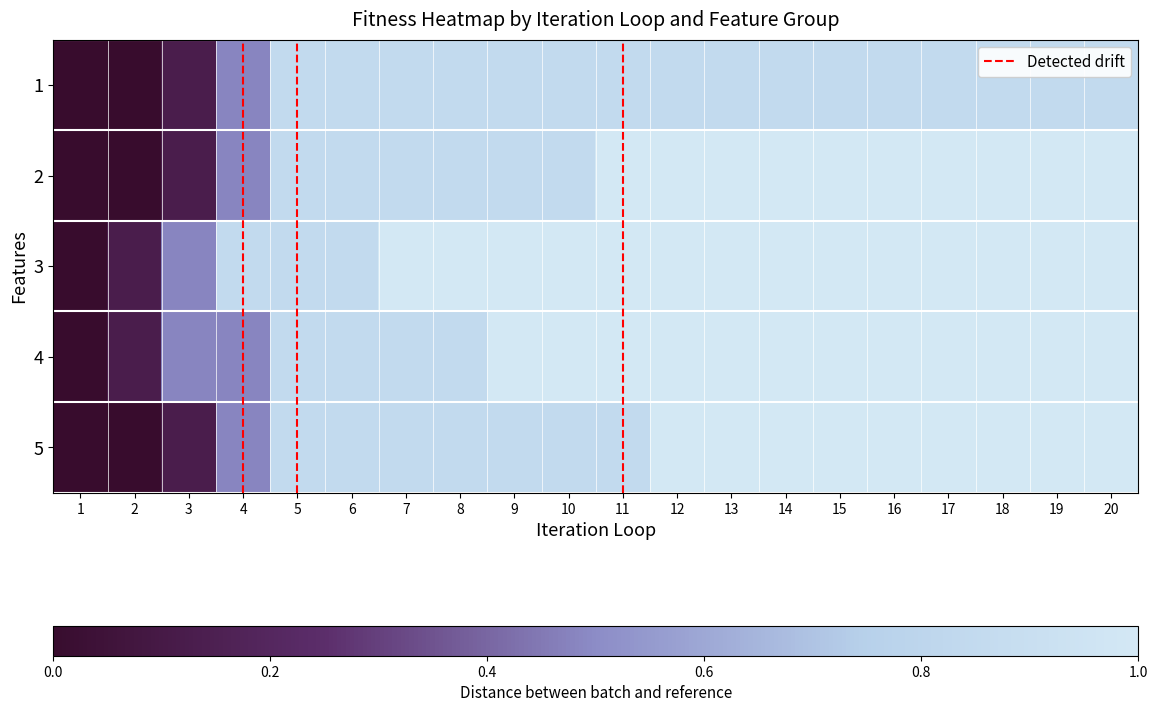

How many values in 5 are above zero?

18